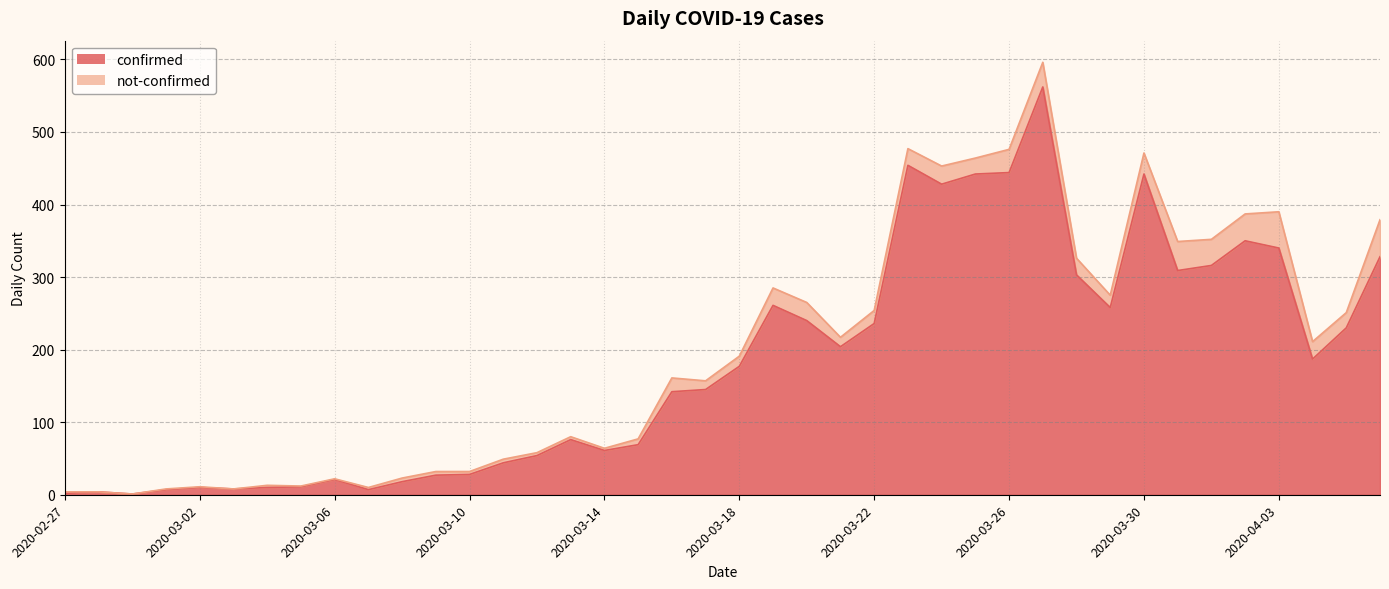

Reading left to right, list all the values displayed in this chart.

2	4	1	7	10	8	10	11	21	7	18	27	28	44	54	76	61	69	142	145	177	261	240	204	236	454	428	442	444	562	303	258	442	309	316	350	340	187	230	328